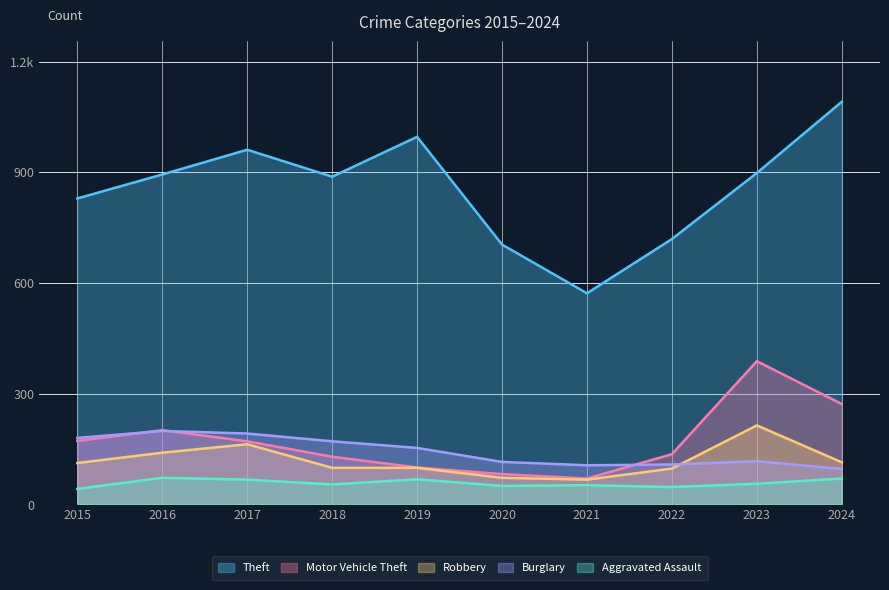

Which series has the widest spread of values?

Theft